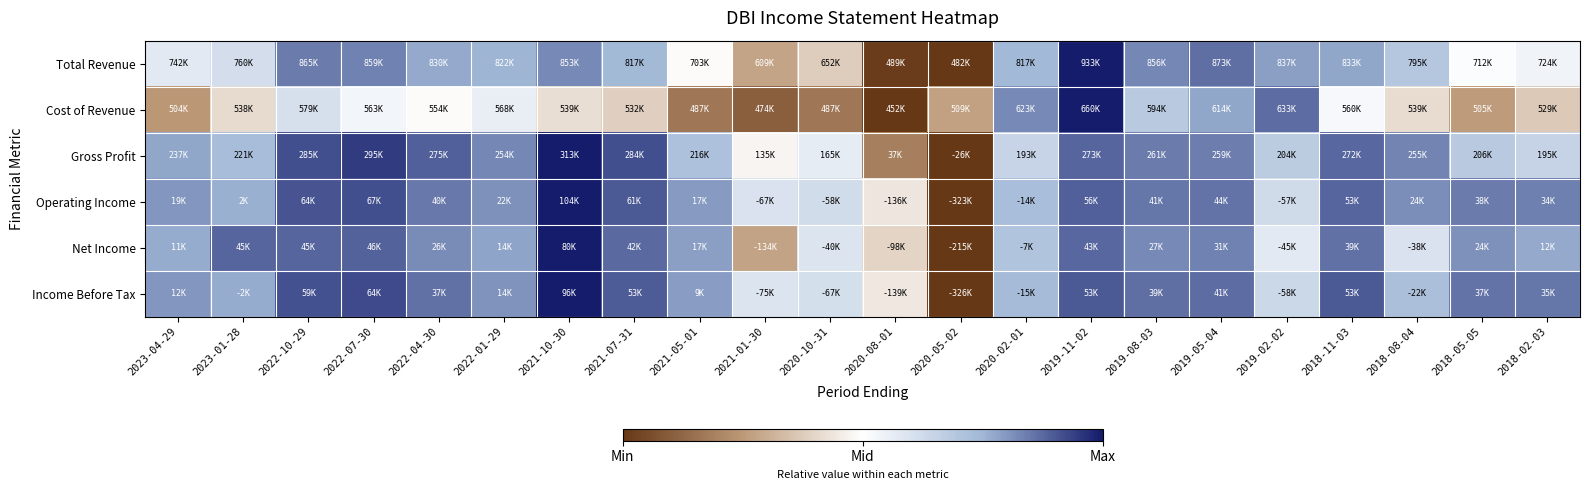

At which category is the sum across all series the highest?

2019-11-02